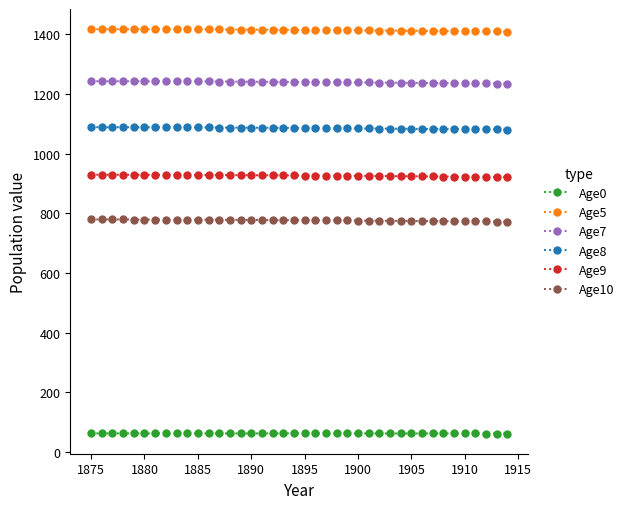

What is the lowest value of the Age0 series?

62.2